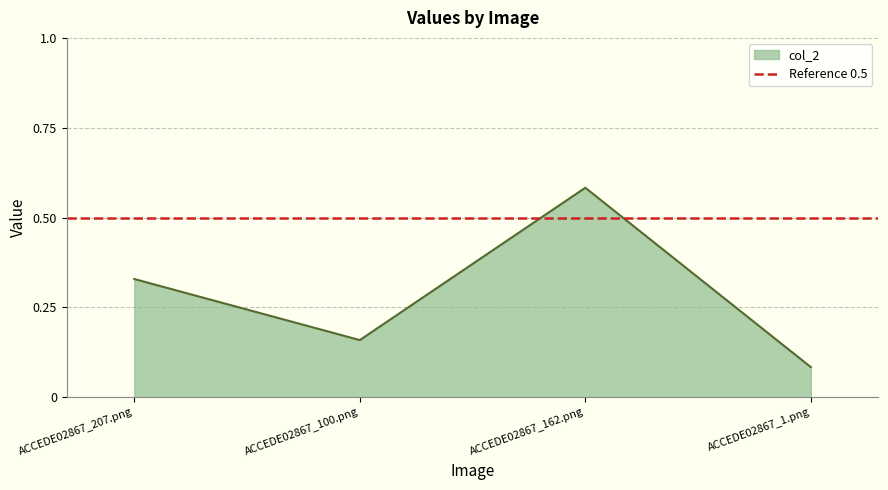

What is the approximate value at ACCEDE02867_100.png?

0.2